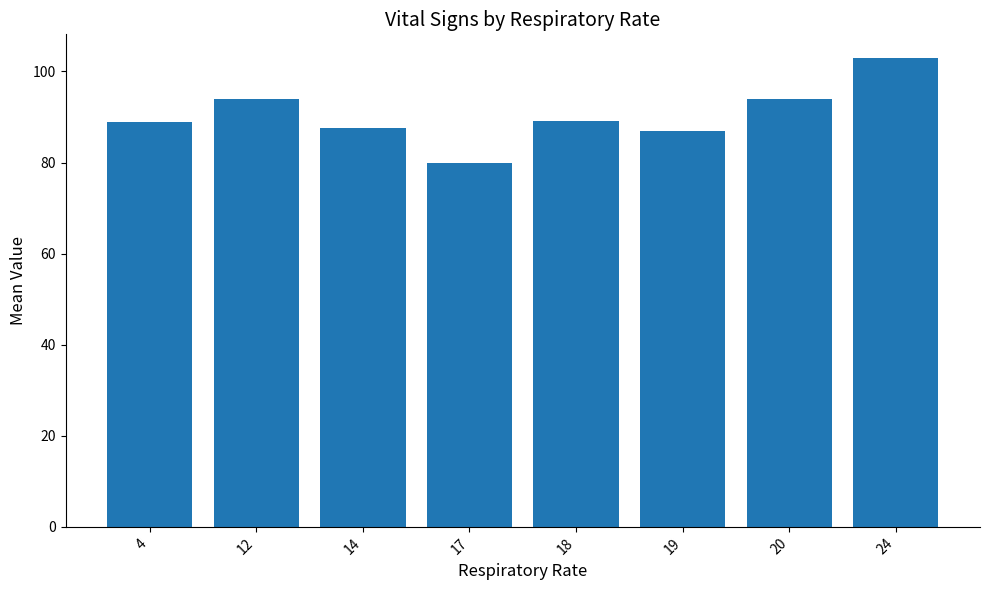

The value at 19 is 119.0. True or false?

False